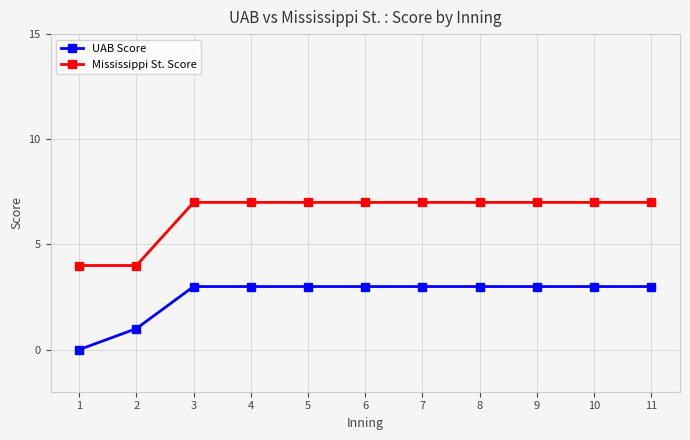

What is the value of the UAB Score point at the 6th from the left?

3